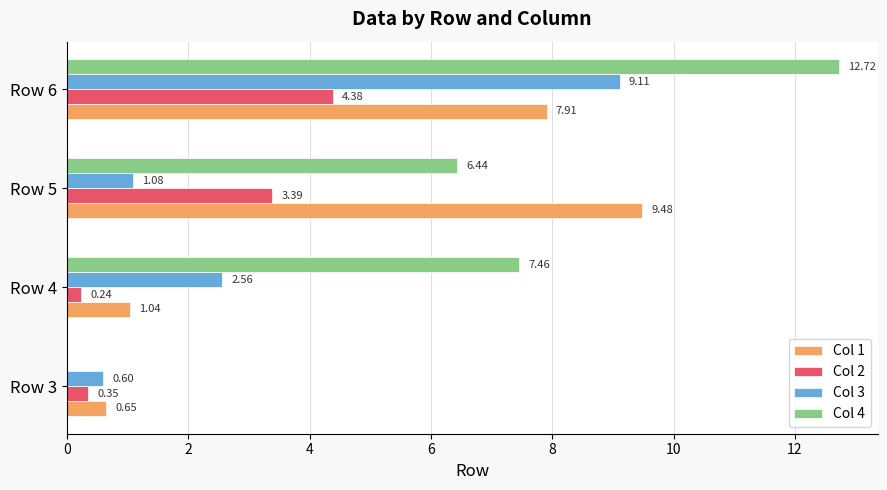

How many values in Col 4 are above zero?

3